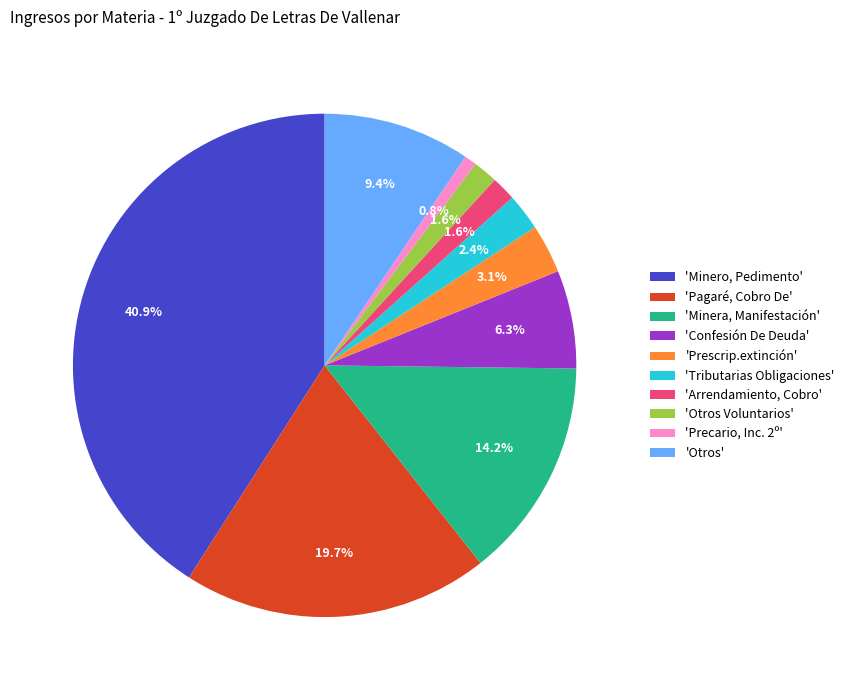

Which slice is the largest?

'Minero, Pedimento'